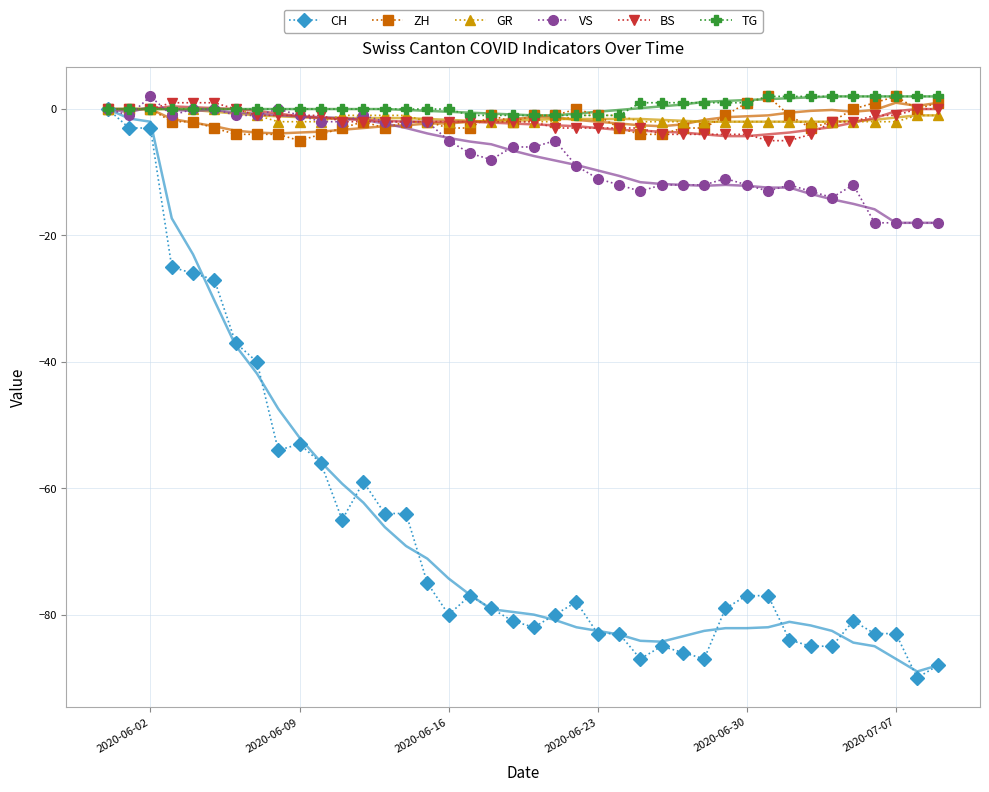

How many data points in VS are less than -6?

20